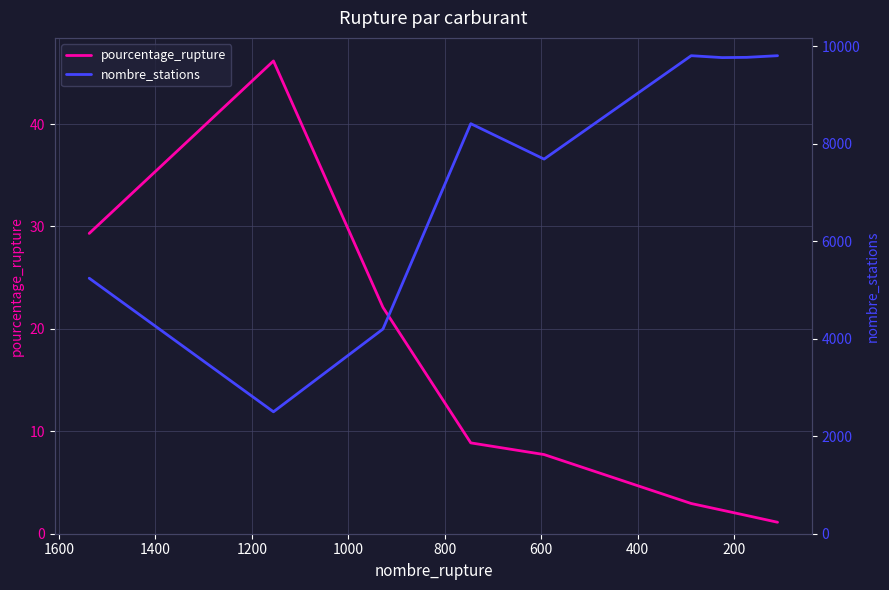

What is the difference between the maximum and minimum values in the pourcentage_rupture series?

45.0